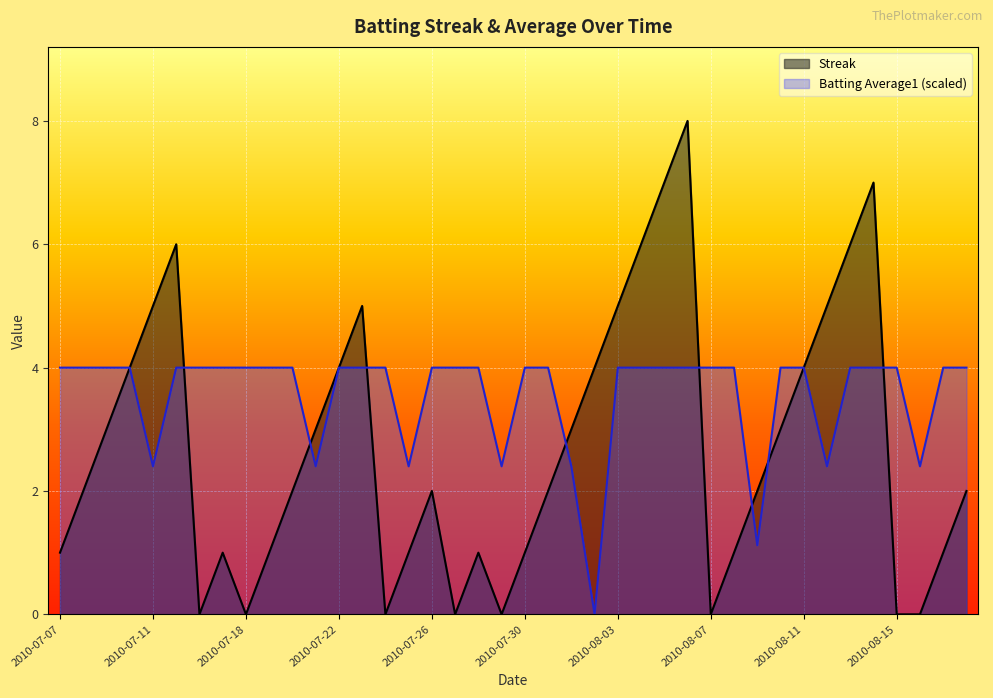

At which category is the sum across all series the highest?

2010-08-06